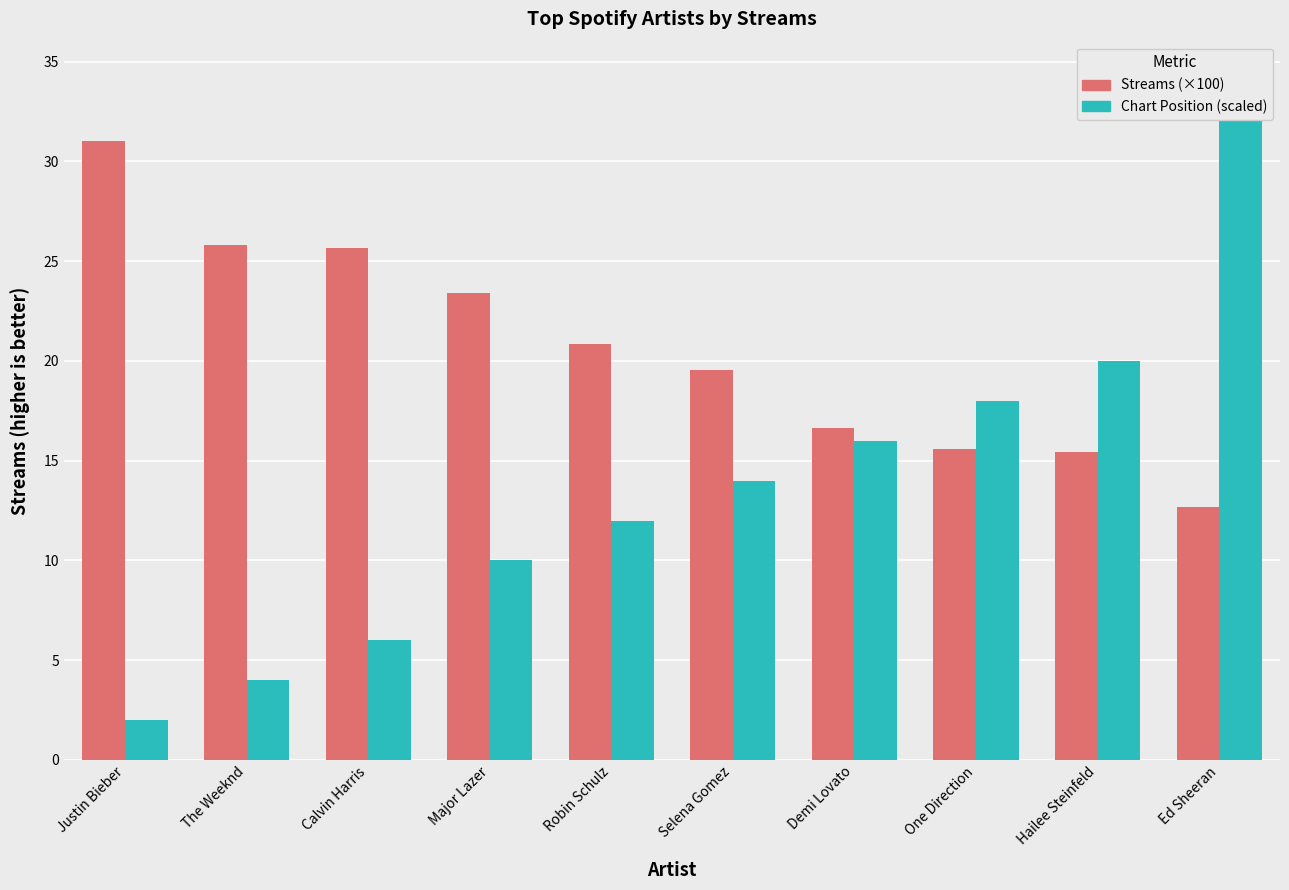

How many distinct data groups are displayed?

2